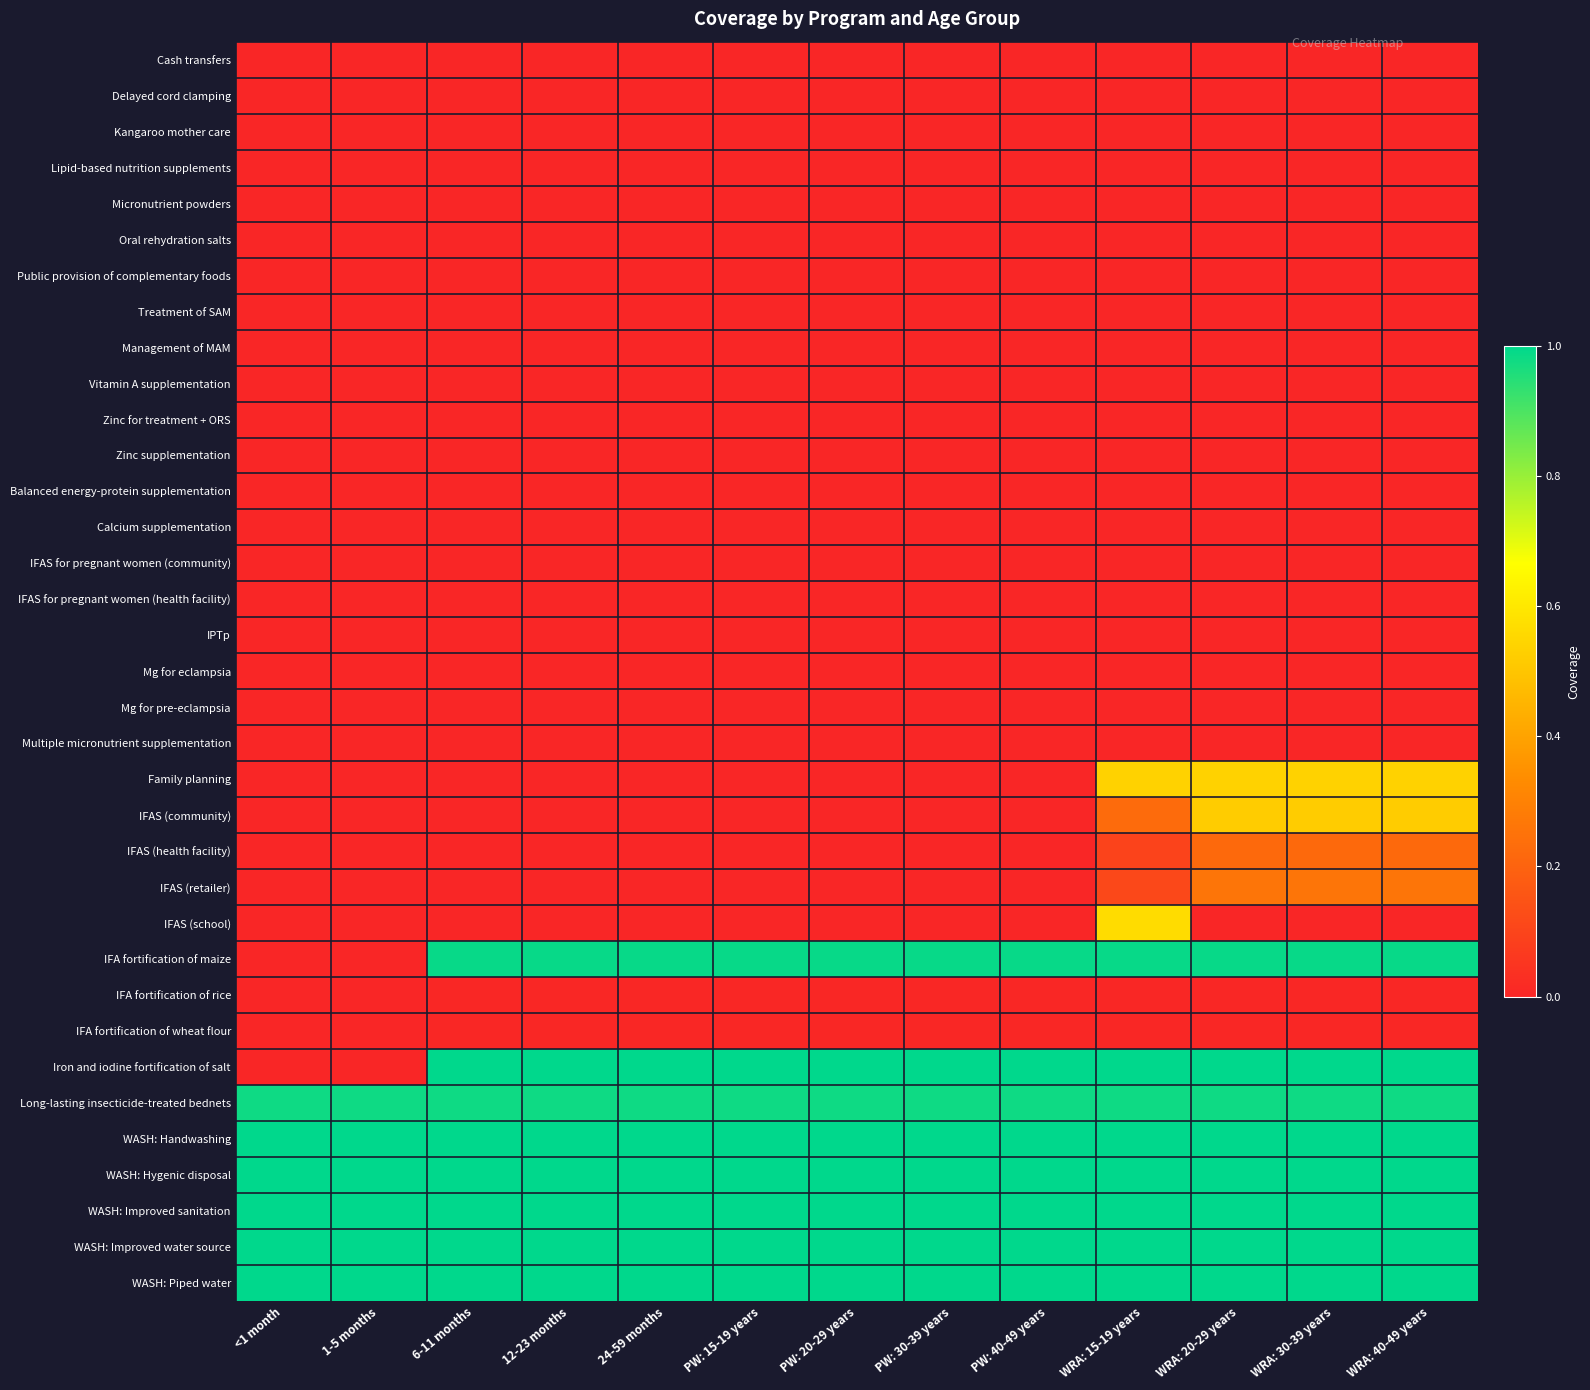

Reading left to right, extract all data points from this chart.

Cash transfers: <1 month=0.0	1-5 months=0.0	6-11 months=0.0	12-23 months=0.0	24-59 months=0.0	PW: 15-19 years=0.0	PW: 20-29 years=0.0	PW: 30-39 years=0.0	PW: 40-49 years=0.0	WRA: 15-19 years=0.0	WRA: 20-29 years=0.0	WRA: 30-39 years=0.0	WRA: 40-49 years=0.0
Delayed cord clamping: <1 month=0.0	1-5 months=0.0	6-11 months=0.0	12-23 months=0.0	24-59 months=0.0	PW: 15-19 years=0.0	PW: 20-29 years=0.0	PW: 30-39 years=0.0	PW: 40-49 years=0.0	WRA: 15-19 years=0.0	WRA: 20-29 years=0.0	WRA: 30-39 years=0.0	WRA: 40-49 years=0.0
Kangaroo mother care: <1 month=0.0	1-5 months=0.0	6-11 months=0.0	12-23 months=0.0	24-59 months=0.0	PW: 15-19 years=0.0	PW: 20-29 years=0.0	PW: 30-39 years=0.0	PW: 40-49 years=0.0	WRA: 15-19 years=0.0	WRA: 20-29 years=0.0	WRA: 30-39 years=0.0	WRA: 40-49 years=0.0
Lipid-based nutrition supplements: <1 month=0.0	1-5 months=0.0	6-11 months=0.0	12-23 months=0.0	24-59 months=0.0	PW: 15-19 years=0.0	PW: 20-29 years=0.0	PW: 30-39 years=0.0	PW: 40-49 years=0.0	WRA: 15-19 years=0.0	WRA: 20-29 years=0.0	WRA: 30-39 years=0.0	WRA: 40-49 years=0.0
Micronutrient powders: <1 month=0.0	1-5 months=0.0	6-11 months=0.0	12-23 months=0.0	24-59 months=0.0	PW: 15-19 years=0.0	PW: 20-29 years=0.0	PW: 30-39 years=0.0	PW: 40-49 years=0.0	WRA: 15-19 years=0.0	WRA: 20-29 years=0.0	WRA: 30-39 years=0.0	WRA: 40-49 years=0.0
Oral rehydration salts: <1 month=0.0	1-5 months=0.0	6-11 months=0.0	12-23 months=0.0	24-59 months=0.0	PW: 15-19 years=0.0	PW: 20-29 years=0.0	PW: 30-39 years=0.0	PW: 40-49 years=0.0	WRA: 15-19 years=0.0	WRA: 20-29 years=0.0	WRA: 30-39 years=0.0	WRA: 40-49 years=0.0
Public provision of complementary foods: <1 month=0.0	1-5 months=0.0	6-11 months=0.0	12-23 months=0.0	24-59 months=0.0	PW: 15-19 years=0.0	PW: 20-29 years=0.0	PW: 30-39 years=0.0	PW: 40-49 years=0.0	WRA: 15-19 years=0.0	WRA: 20-29 years=0.0	WRA: 30-39 years=0.0	WRA: 40-49 years=0.0
Treatment of SAM: <1 month=0.0	1-5 months=0.0	6-11 months=0.0	12-23 months=0.0	24-59 months=0.0	PW: 15-19 years=0.0	PW: 20-29 years=0.0	PW: 30-39 years=0.0	PW: 40-49 years=0.0	WRA: 15-19 years=0.0	WRA: 20-29 years=0.0	WRA: 30-39 years=0.0	WRA: 40-49 years=0.0
Management of MAM: <1 month=0.0	1-5 months=0.0	6-11 months=0.0	12-23 months=0.0	24-59 months=0.0	PW: 15-19 years=0.0	PW: 20-29 years=0.0	PW: 30-39 years=0.0	PW: 40-49 years=0.0	WRA: 15-19 years=0.0	WRA: 20-29 years=0.0	WRA: 30-39 years=0.0	WRA: 40-49 years=0.0
Vitamin A supplementation: <1 month=0.0	1-5 months=0.0	6-11 months=0.0	12-23 months=0.0	24-59 months=0.0	PW: 15-19 years=0.0	PW: 20-29 years=0.0	PW: 30-39 years=0.0	PW: 40-49 years=0.0	WRA: 15-19 years=0.0	WRA: 20-29 years=0.0	WRA: 30-39 years=0.0	WRA: 40-49 years=0.0
Zinc for treatment + ORS: <1 month=0.0	1-5 months=0.0	6-11 months=0.0	12-23 months=0.0	24-59 months=0.0	PW: 15-19 years=0.0	PW: 20-29 years=0.0	PW: 30-39 years=0.0	PW: 40-49 years=0.0	WRA: 15-19 years=0.0	WRA: 20-29 years=0.0	WRA: 30-39 years=0.0	WRA: 40-49 years=0.0
Zinc supplementation: <1 month=0.0	1-5 months=0.0	6-11 months=0.0	12-23 months=0.0	24-59 months=0.0	PW: 15-19 years=0.0	PW: 20-29 years=0.0	PW: 30-39 years=0.0	PW: 40-49 years=0.0	WRA: 15-19 years=0.0	WRA: 20-29 years=0.0	WRA: 30-39 years=0.0	WRA: 40-49 years=0.0
Balanced energy-protein supplementation: <1 month=0.0	1-5 months=0.0	6-11 months=0.0	12-23 months=0.0	24-59 months=0.0	PW: 15-19 years=0.0	PW: 20-29 years=0.0	PW: 30-39 years=0.0	PW: 40-49 years=0.0	WRA: 15-19 years=0.0	WRA: 20-29 years=0.0	WRA: 30-39 years=0.0	WRA: 40-49 years=0.0
Calcium supplementation: <1 month=0.0	1-5 months=0.0	6-11 months=0.0	12-23 months=0.0	24-59 months=0.0	PW: 15-19 years=0.0	PW: 20-29 years=0.0	PW: 30-39 years=0.0	PW: 40-49 years=0.0	WRA: 15-19 years=0.0	WRA: 20-29 years=0.0	WRA: 30-39 years=0.0	WRA: 40-49 years=0.0
IFAS for pregnant women (community): <1 month=0.0	1-5 months=0.0	6-11 months=0.0	12-23 months=0.0	24-59 months=0.0	PW: 15-19 years=0.0	PW: 20-29 years=0.0	PW: 30-39 years=0.0	PW: 40-49 years=0.0	WRA: 15-19 years=0.0	WRA: 20-29 years=0.0	WRA: 30-39 years=0.0	WRA: 40-49 years=0.0
IFAS for pregnant women (health facility): <1 month=0.0	1-5 months=0.0	6-11 months=0.0	12-23 months=0.0	24-59 months=0.0	PW: 15-19 years=0.0	PW: 20-29 years=0.0	PW: 30-39 years=0.0	PW: 40-49 years=0.0	WRA: 15-19 years=0.0	WRA: 20-29 years=0.0	WRA: 30-39 years=0.0	WRA: 40-49 years=0.0
IPTp: <1 month=0.0	1-5 months=0.0	6-11 months=0.0	12-23 months=0.0	24-59 months=0.0	PW: 15-19 years=0.0	PW: 20-29 years=0.0	PW: 30-39 years=0.0	PW: 40-49 years=0.0	WRA: 15-19 years=0.0	WRA: 20-29 years=0.0	WRA: 30-39 years=0.0	WRA: 40-49 years=0.0
Mg for eclampsia: <1 month=0.0	1-5 months=0.0	6-11 months=0.0	12-23 months=0.0	24-59 months=0.0	PW: 15-19 years=0.0	PW: 20-29 years=0.0	PW: 30-39 years=0.0	PW: 40-49 years=0.0	WRA: 15-19 years=0.0	WRA: 20-29 years=0.0	WRA: 30-39 years=0.0	WRA: 40-49 years=0.0
Mg for pre-eclampsia: <1 month=0.0	1-5 months=0.0	6-11 months=0.0	12-23 months=0.0	24-59 months=0.0	PW: 15-19 years=0.0	PW: 20-29 years=0.0	PW: 30-39 years=0.0	PW: 40-49 years=0.0	WRA: 15-19 years=0.0	WRA: 20-29 years=0.0	WRA: 30-39 years=0.0	WRA: 40-49 years=0.0
Multiple micronutrient supplementation: <1 month=0.0	1-5 months=0.0	6-11 months=0.0	12-23 months=0.0	24-59 months=0.0	PW: 15-19 years=0.0	PW: 20-29 years=0.0	PW: 30-39 years=0.0	PW: 40-49 years=0.0	WRA: 15-19 years=0.0	WRA: 20-29 years=0.0	WRA: 30-39 years=0.0	WRA: 40-49 years=0.0
Family planning: <1 month=0.0	1-5 months=0.0	6-11 months=0.0	12-23 months=0.0	24-59 months=0.0	PW: 15-19 years=0.0	PW: 20-29 years=0.0	PW: 30-39 years=0.0	PW: 40-49 years=0.0	WRA: 15-19 years=0.5	WRA: 20-29 years=0.5	WRA: 30-39 years=0.5	WRA: 40-49 years=0.5
IFAS (community): <1 month=0.0	1-5 months=0.0	6-11 months=0.0	12-23 months=0.0	24-59 months=0.0	PW: 15-19 years=0.0	PW: 20-29 years=0.0	PW: 30-39 years=0.0	PW: 40-49 years=0.0	WRA: 15-19 years=0.2	WRA: 20-29 years=0.5	WRA: 30-39 years=0.5	WRA: 40-49 years=0.5
IFAS (health facility): <1 month=0.0	1-5 months=0.0	6-11 months=0.0	12-23 months=0.0	24-59 months=0.0	PW: 15-19 years=0.0	PW: 20-29 years=0.0	PW: 30-39 years=0.0	PW: 40-49 years=0.0	WRA: 15-19 years=0.1	WRA: 20-29 years=0.2	WRA: 30-39 years=0.2	WRA: 40-49 years=0.2
IFAS (retailer): <1 month=0.0	1-5 months=0.0	6-11 months=0.0	12-23 months=0.0	24-59 months=0.0	PW: 15-19 years=0.0	PW: 20-29 years=0.0	PW: 30-39 years=0.0	PW: 40-49 years=0.0	WRA: 15-19 years=0.1	WRA: 20-29 years=0.3	WRA: 30-39 years=0.3	WRA: 40-49 years=0.3
IFAS (school): <1 month=0.0	1-5 months=0.0	6-11 months=0.0	12-23 months=0.0	24-59 months=0.0	PW: 15-19 years=0.0	PW: 20-29 years=0.0	PW: 30-39 years=0.0	PW: 40-49 years=0.0	WRA: 15-19 years=0.6	WRA: 20-29 years=0.0	WRA: 30-39 years=0.0	WRA: 40-49 years=0.0
IFA fortification of maize: <1 month=0.0	1-5 months=0.0	6-11 months=1.0	12-23 months=1.0	24-59 months=1.0	PW: 15-19 years=1.0	PW: 20-29 years=1.0	PW: 30-39 years=1.0	PW: 40-49 years=1.0	WRA: 15-19 years=1.0	WRA: 20-29 years=1.0	WRA: 30-39 years=1.0	WRA: 40-49 years=1.0
IFA fortification of rice: <1 month=0.0	1-5 months=0.0	6-11 months=0.0	12-23 months=0.0	24-59 months=0.0	PW: 15-19 years=0.0	PW: 20-29 years=0.0	PW: 30-39 years=0.0	PW: 40-49 years=0.0	WRA: 15-19 years=0.0	WRA: 20-29 years=0.0	WRA: 30-39 years=0.0	WRA: 40-49 years=0.0
IFA fortification of wheat flour: <1 month=0.0	1-5 months=0.0	6-11 months=0.0	12-23 months=0.0	24-59 months=0.0	PW: 15-19 years=0.0	PW: 20-29 years=0.0	PW: 30-39 years=0.0	PW: 40-49 years=0.0	WRA: 15-19 years=0.0	WRA: 20-29 years=0.0	WRA: 30-39 years=0.0	WRA: 40-49 years=0.0
Iron and iodine fortification of salt: <1 month=0.0	1-5 months=0.0	6-11 months=1.0	12-23 months=1.0	24-59 months=1.0	PW: 15-19 years=1.0	PW: 20-29 years=1.0	PW: 30-39 years=1.0	PW: 40-49 years=1.0	WRA: 15-19 years=1.0	WRA: 20-29 years=1.0	WRA: 30-39 years=1.0	WRA: 40-49 years=1.0
Long-lasting insecticide-treated bednets: <1 month=1.0	1-5 months=1.0	6-11 months=1.0	12-23 months=1.0	24-59 months=1.0	PW: 15-19 years=1.0	PW: 20-29 years=1.0	PW: 30-39 years=1.0	PW: 40-49 years=1.0	WRA: 15-19 years=1.0	WRA: 20-29 years=1.0	WRA: 30-39 years=1.0	WRA: 40-49 years=1.0
WASH: Handwashing: <1 month=1.0	1-5 months=1.0	6-11 months=1.0	12-23 months=1.0	24-59 months=1.0	PW: 15-19 years=1.0	PW: 20-29 years=1.0	PW: 30-39 years=1.0	PW: 40-49 years=1.0	WRA: 15-19 years=1.0	WRA: 20-29 years=1.0	WRA: 30-39 years=1.0	WRA: 40-49 years=1.0
WASH: Hygenic disposal: <1 month=1.0	1-5 months=1.0	6-11 months=1.0	12-23 months=1.0	24-59 months=1.0	PW: 15-19 years=1.0	PW: 20-29 years=1.0	PW: 30-39 years=1.0	PW: 40-49 years=1.0	WRA: 15-19 years=1.0	WRA: 20-29 years=1.0	WRA: 30-39 years=1.0	WRA: 40-49 years=1.0
WASH: Improved sanitation: <1 month=1.0	1-5 months=1.0	6-11 months=1.0	12-23 months=1.0	24-59 months=1.0	PW: 15-19 years=1.0	PW: 20-29 years=1.0	PW: 30-39 years=1.0	PW: 40-49 years=1.0	WRA: 15-19 years=1.0	WRA: 20-29 years=1.0	WRA: 30-39 years=1.0	WRA: 40-49 years=1.0
WASH: Improved water source: <1 month=1.0	1-5 months=1.0	6-11 months=1.0	12-23 months=1.0	24-59 months=1.0	PW: 15-19 years=1.0	PW: 20-29 years=1.0	PW: 30-39 years=1.0	PW: 40-49 years=1.0	WRA: 15-19 years=1.0	WRA: 20-29 years=1.0	WRA: 30-39 years=1.0	WRA: 40-49 years=1.0
WASH: Piped water: <1 month=1.0	1-5 months=1.0	6-11 months=1.0	12-23 months=1.0	24-59 months=1.0	PW: 15-19 years=1.0	PW: 20-29 years=1.0	PW: 30-39 years=1.0	PW: 40-49 years=1.0	WRA: 15-19 years=1.0	WRA: 20-29 years=1.0	WRA: 30-39 years=1.0	WRA: 40-49 years=1.0